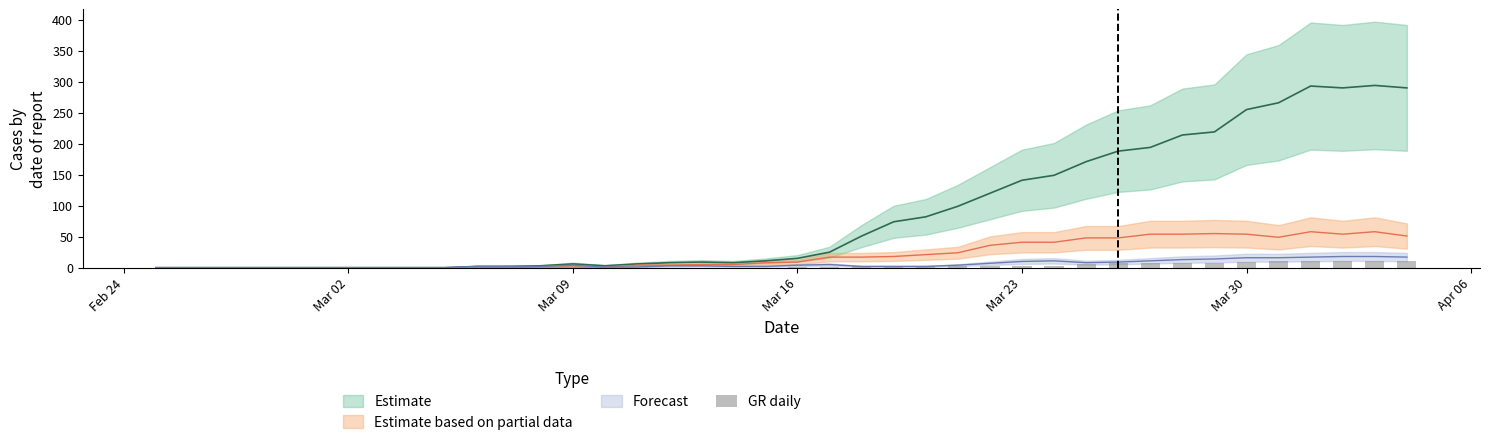

At which category does the chart reach its minimum across all series?

Feb 24